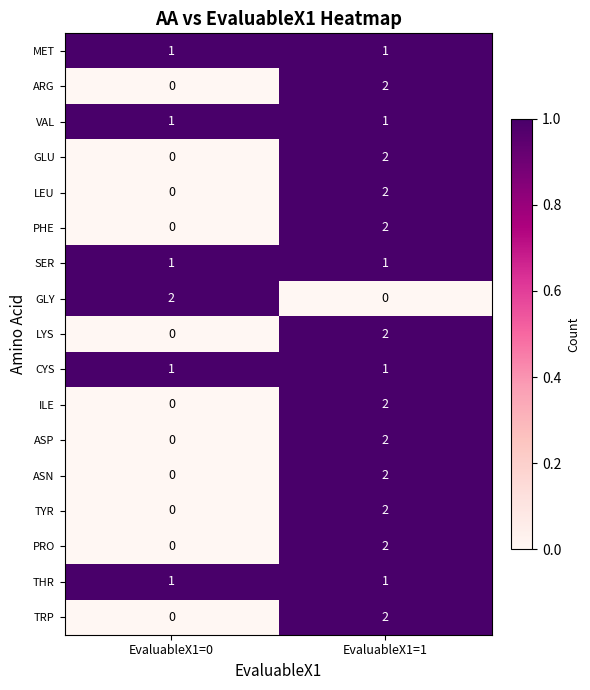

Rank the categories by PRO value from lowest to highest.

EvaluableX1=0, EvaluableX1=1